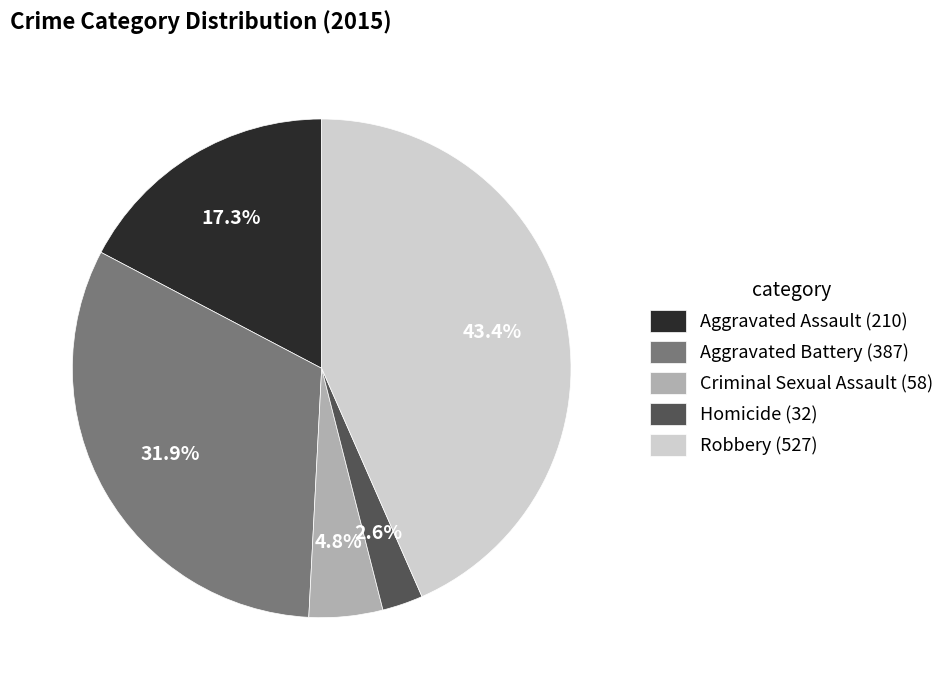

The Aggravated Battery slice represents 32% of the pie. True or false?

True